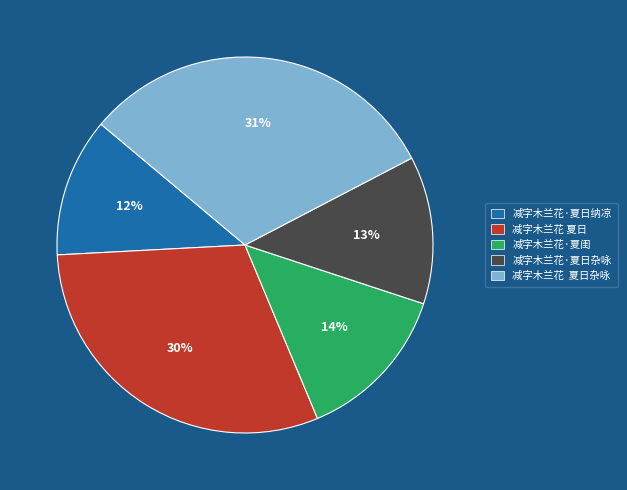

Is the sum of 减字木兰花 夏日 and 减字木兰花·夏日纳凉 greater than half?

No